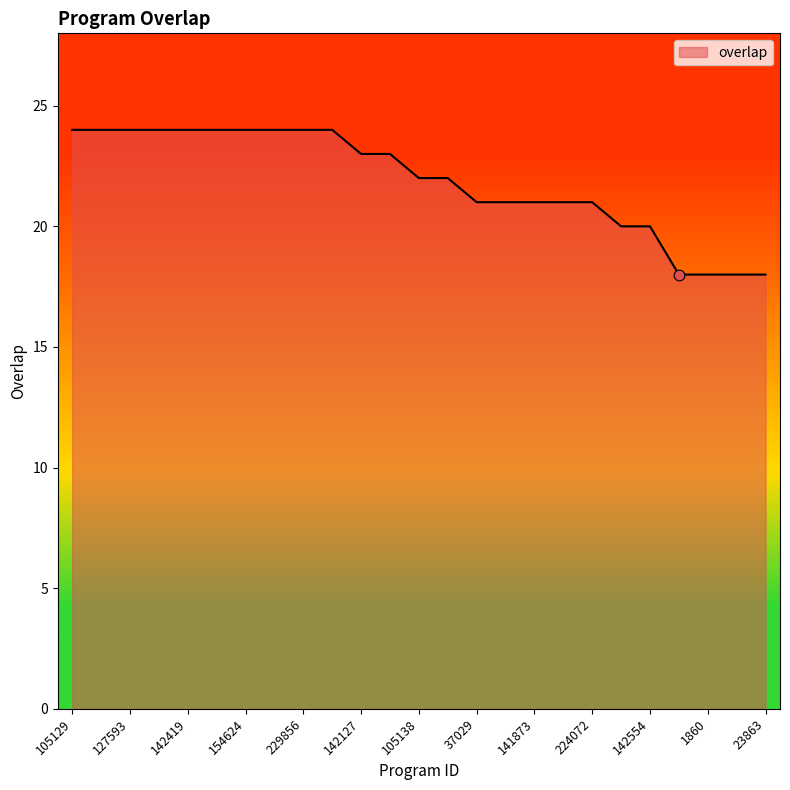

What is the greatest value displayed?

24